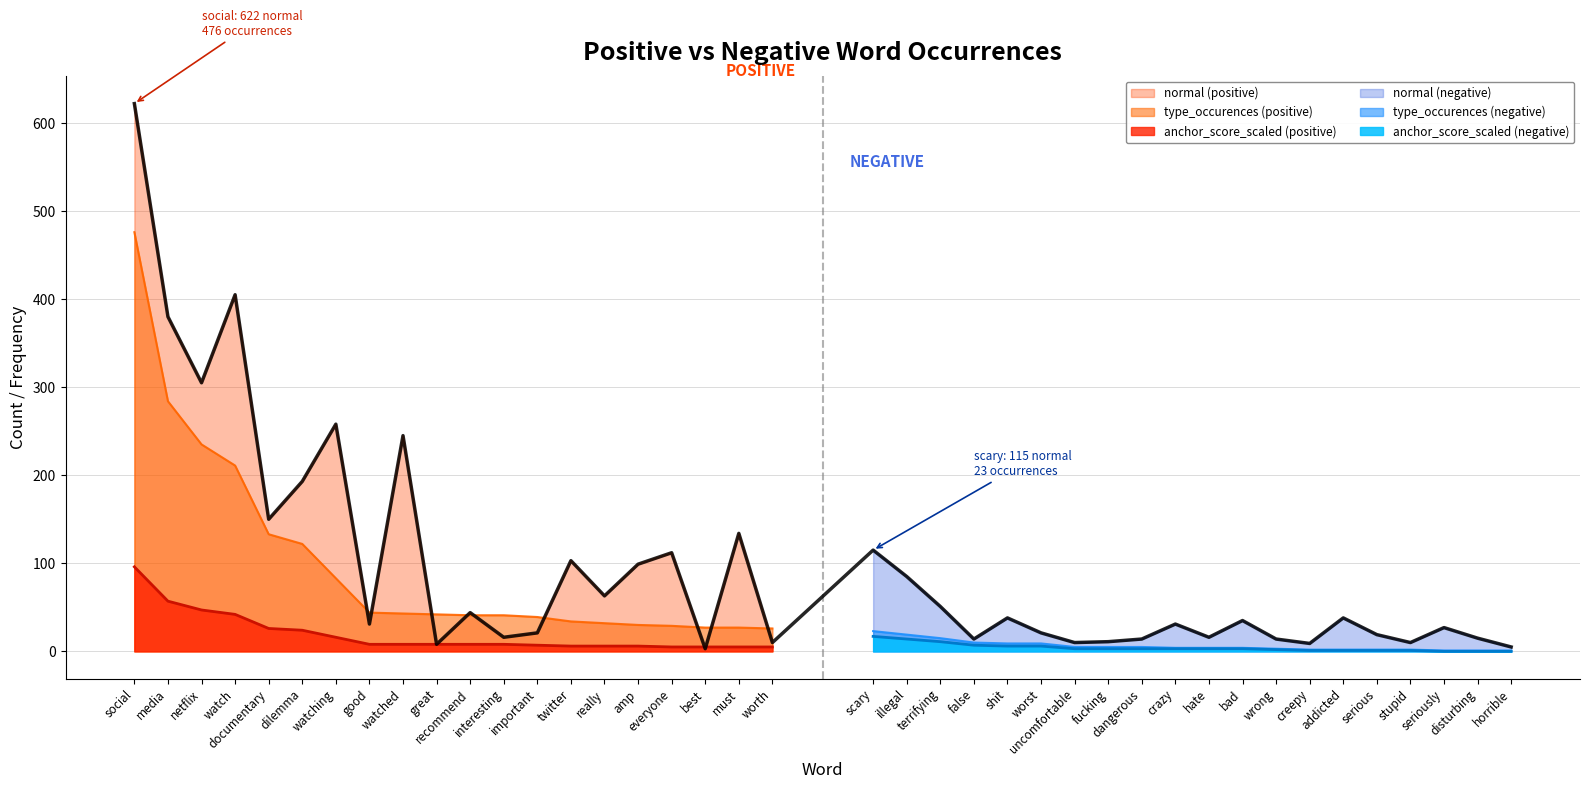

True or false: anchor_score_scaled (positive) and type_occurences (positive) intersect in this chart.

False